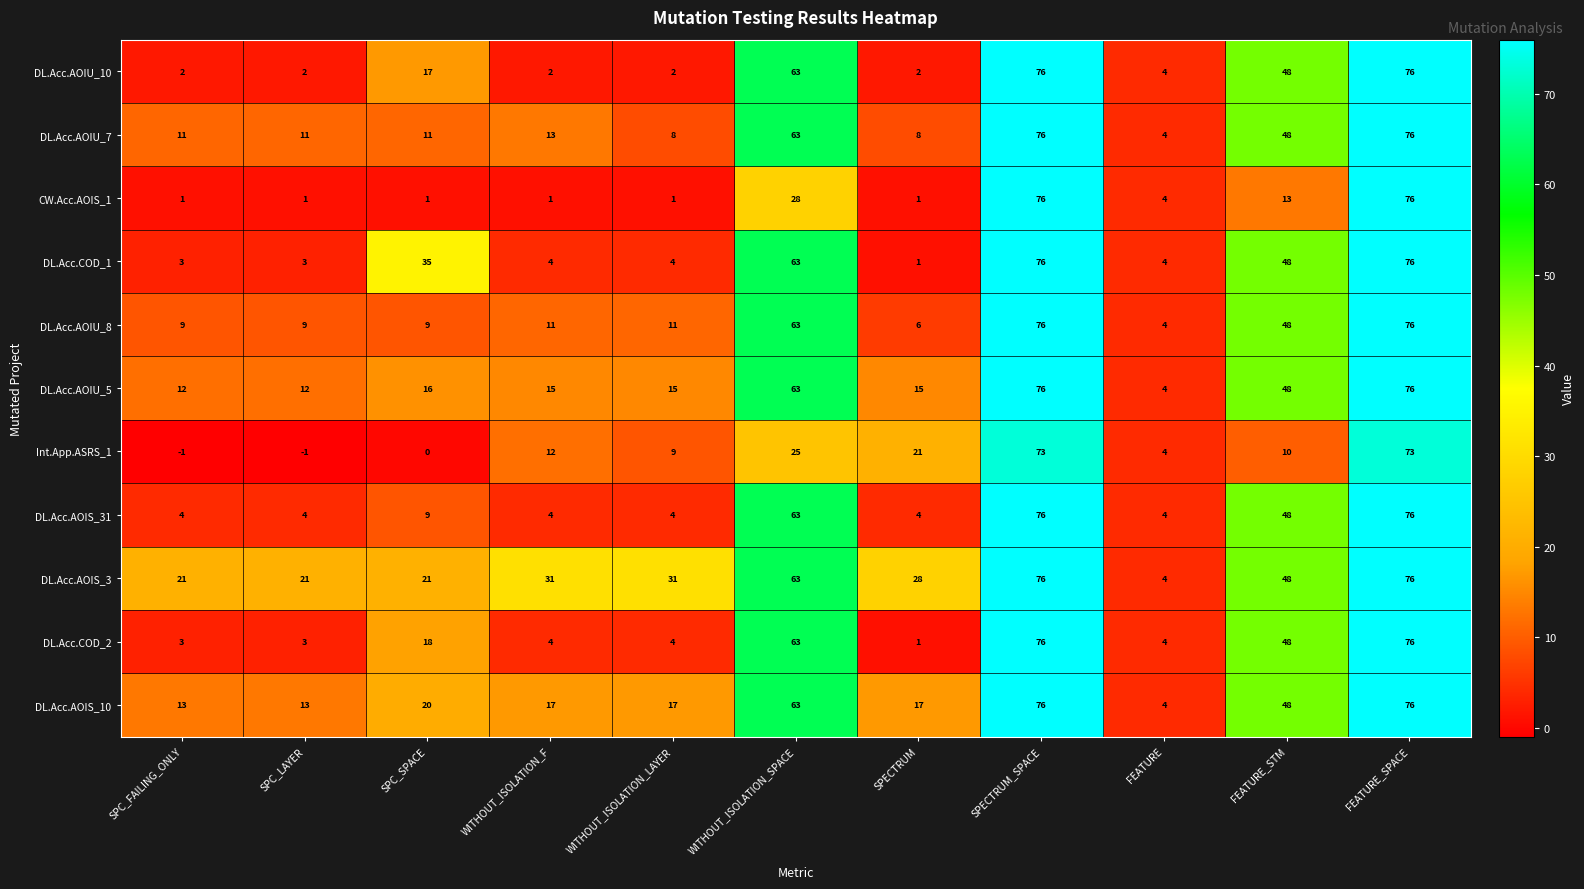

Count the number of data series in this chart.

11